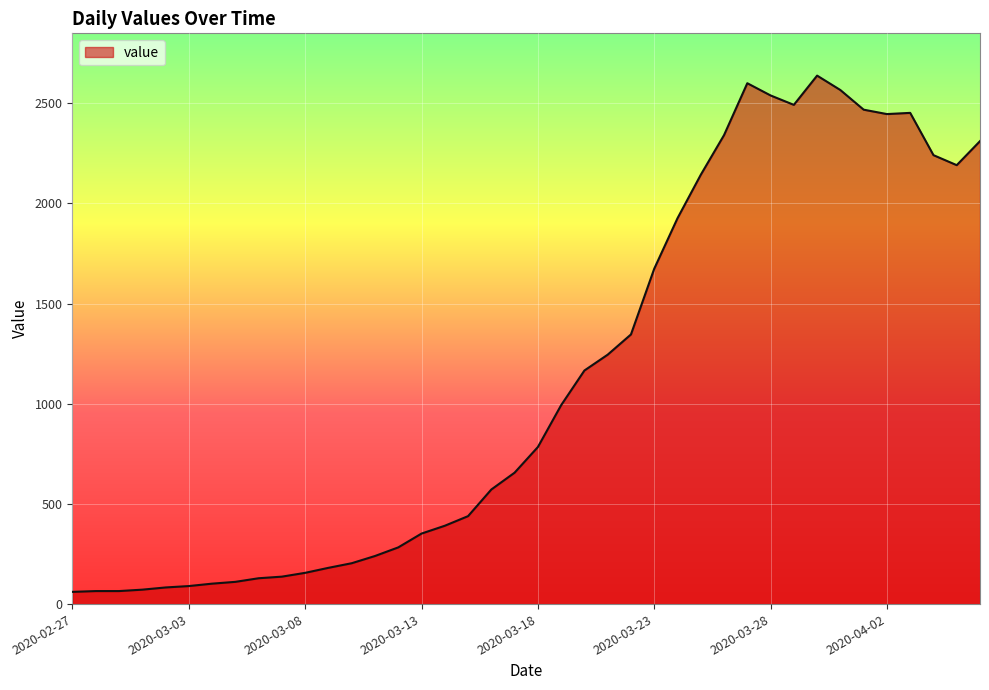

What is the greatest value displayed?

2638